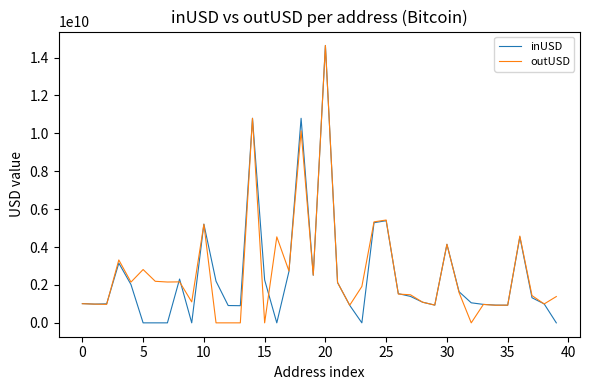

Does the chart display data point markers on the line(s)?

No